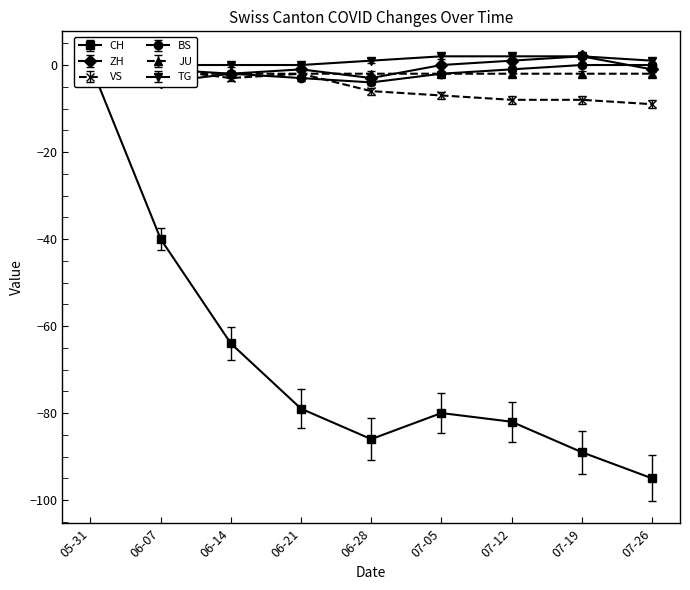

What is the label of the 3rd point from the left?

06-14